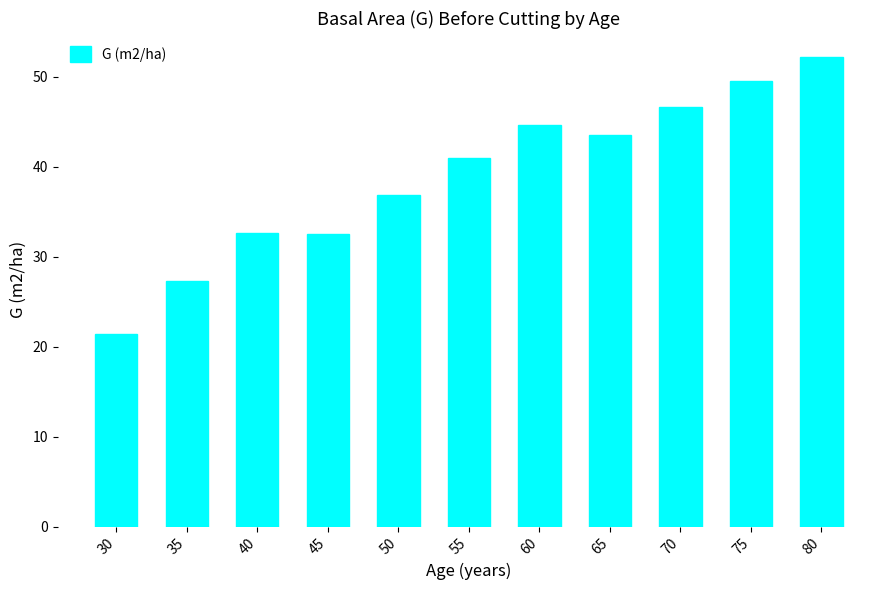

What is the value of the 6th bar from the left?

40.9